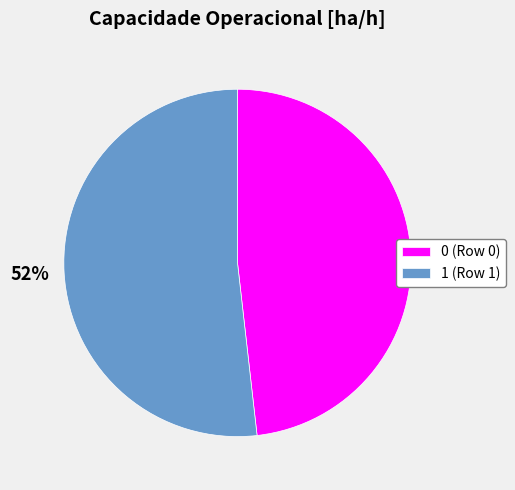

Rank the categories by value from lowest to highest.

0, 1